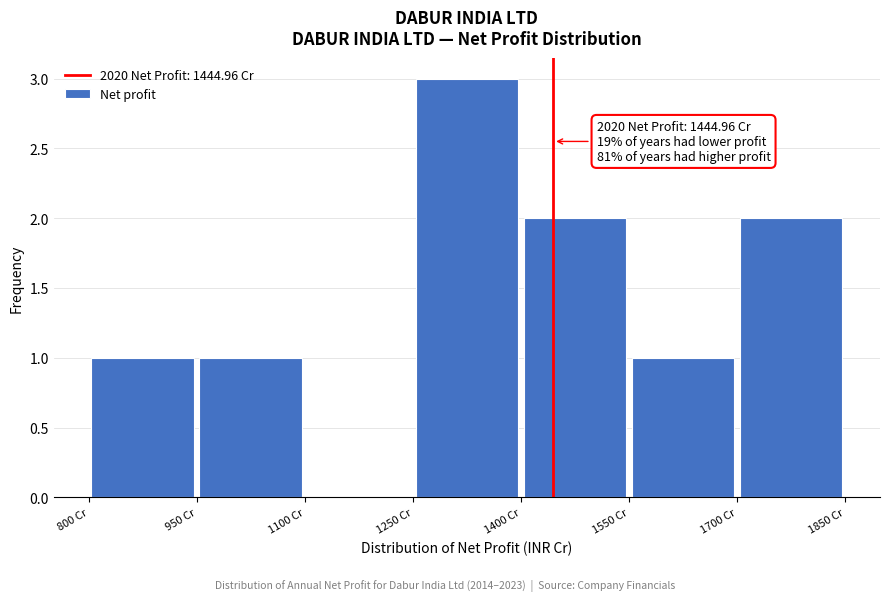

Which range on the x-axis has the tallest bar?

1250 to 1400